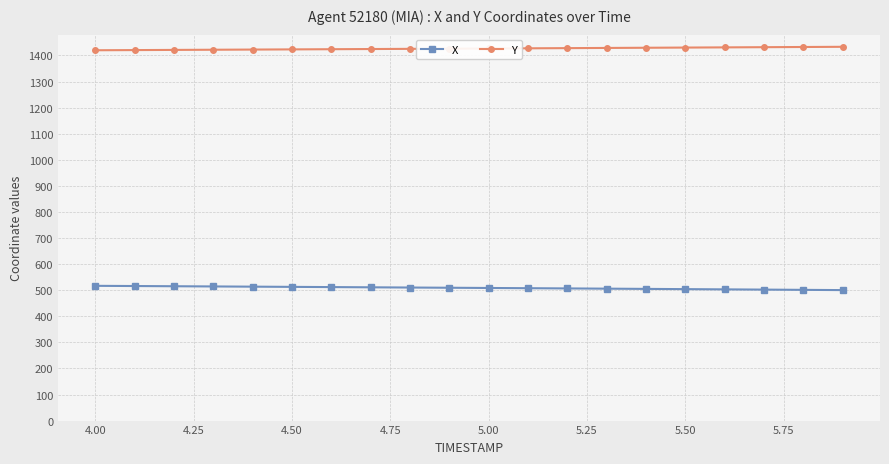

Rank the series by their maximum value, from lowest to highest.

X, Y